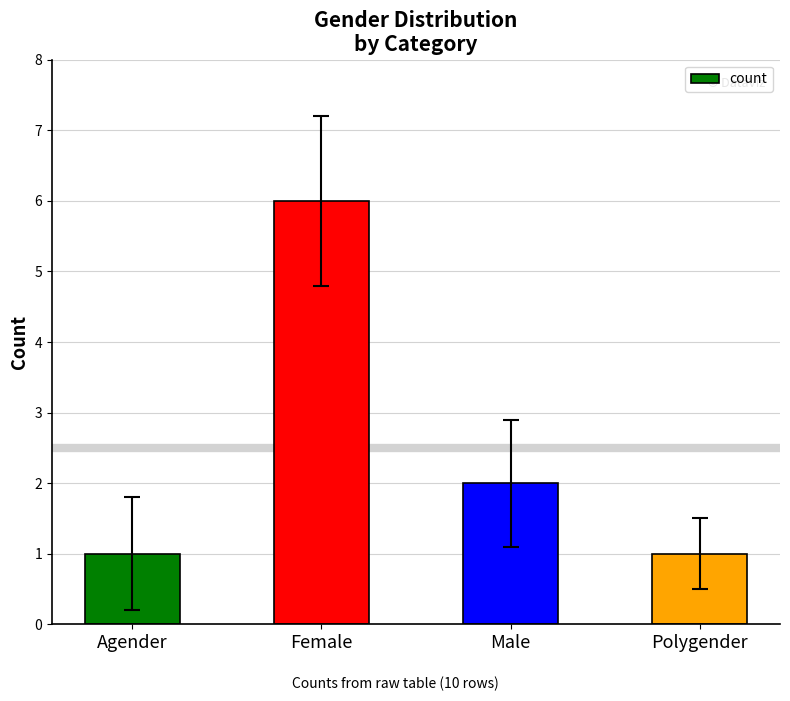

Where does the data first go above 2?

Female